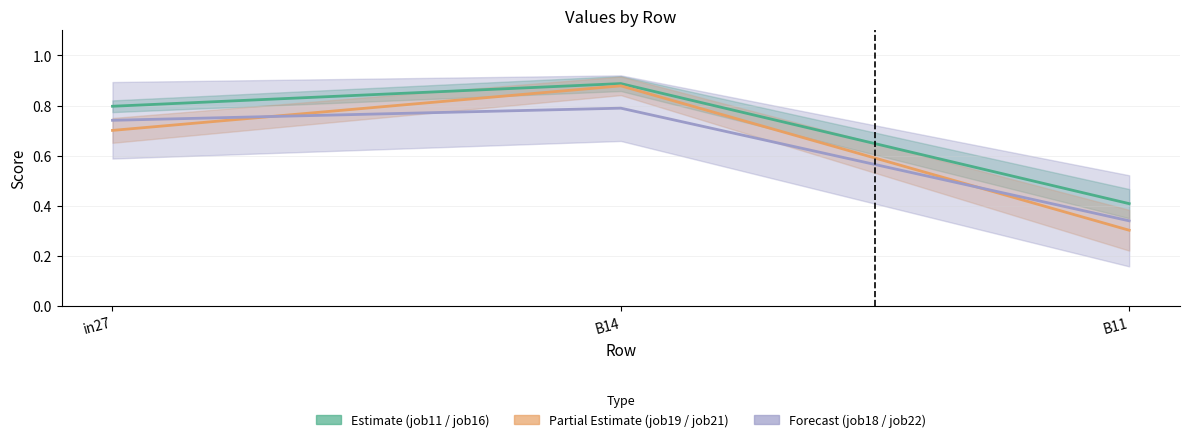

What is the value of the job22_scenario1_52 point at the 2nd from the left?

0.8